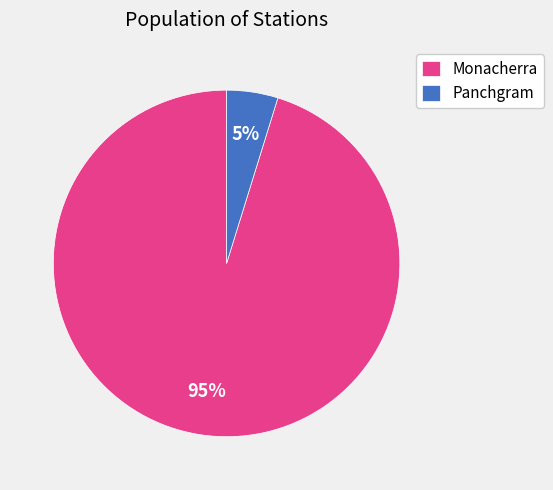

Which has a higher value, Panchgram or Monacherra?

Monacherra